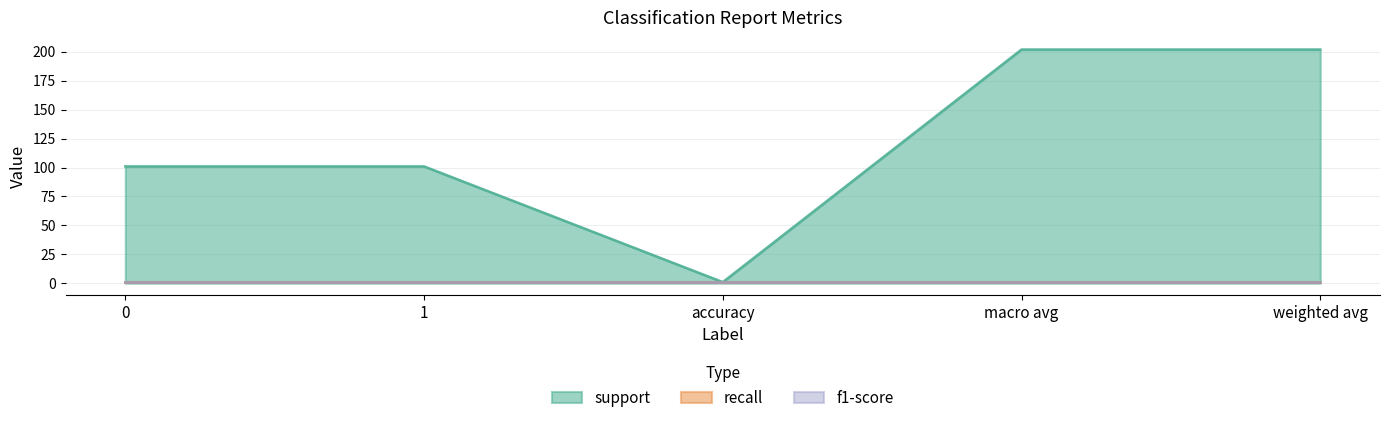

Reading left to right, extract all data points from this chart.

support: 101	101	1	202	202
recall: 1	1	1	1	1
f1-score: 1	1	1	1	1